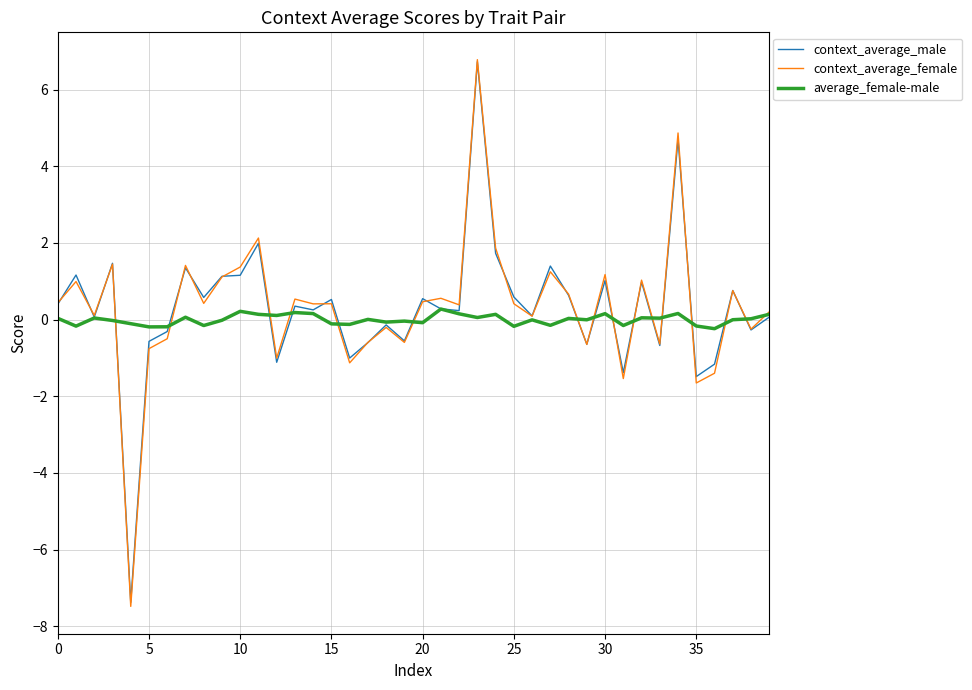

Which series has the widest spread of values?

context_average_female